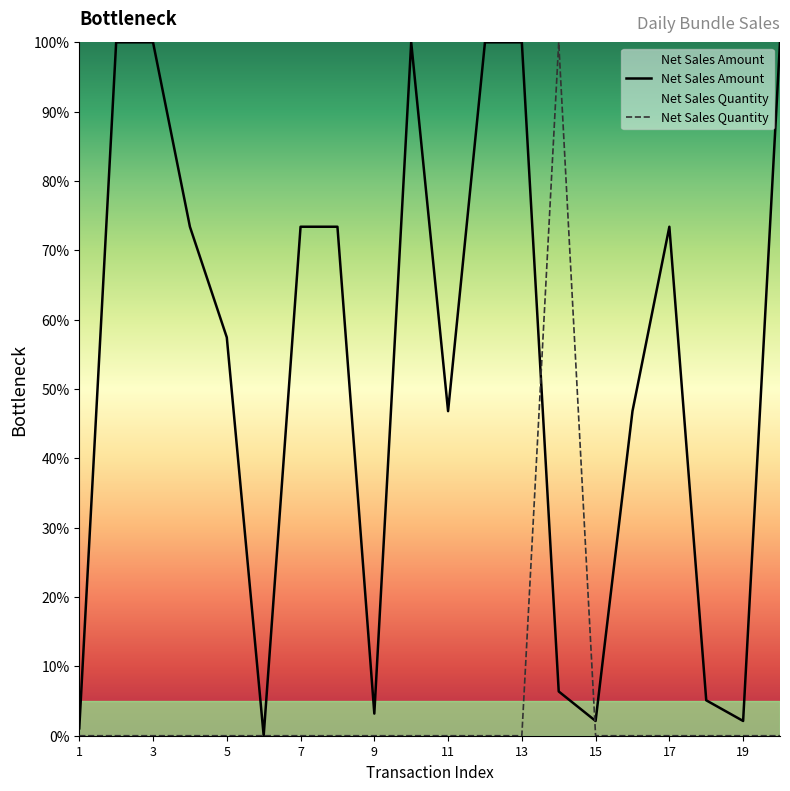

The value of Net Sales Amount at 7 is 18.8. True or false?

False